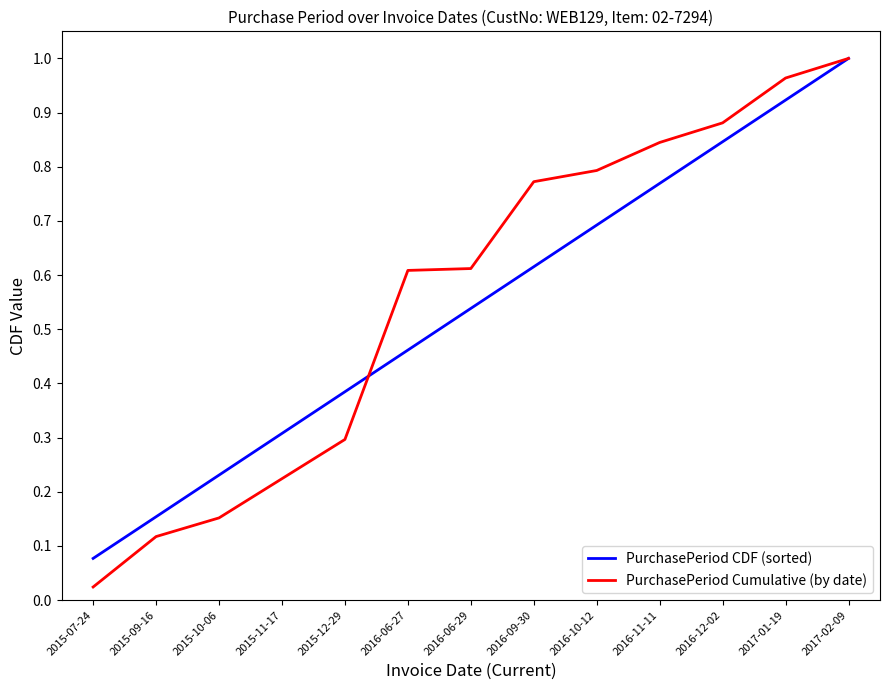

Between 2016-06-29 and 2016-11-11, which series saw the biggest shift?

PurchasePeriod Cumulative (by date)